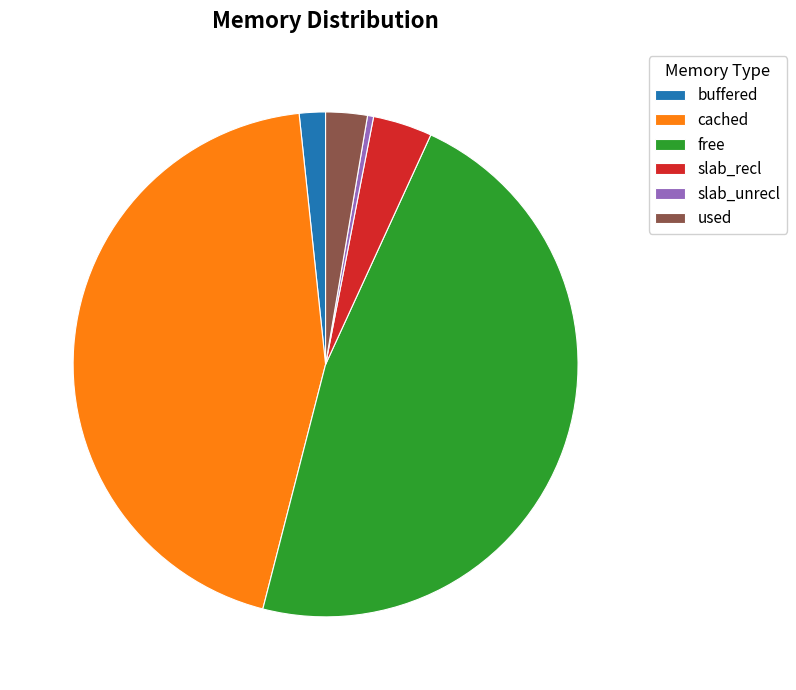

Rank the categories by value from lowest to highest.

slab_unrecl, buffered, used, slab_recl, cached, free